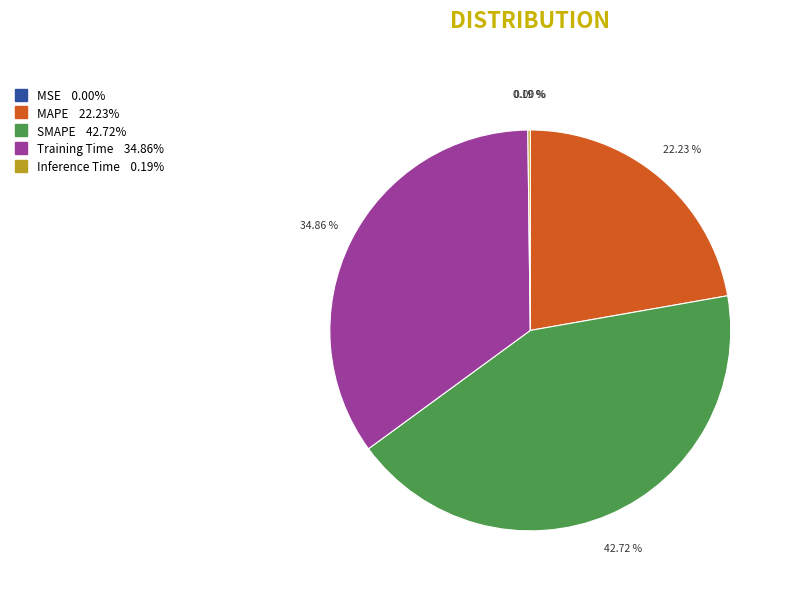

What is the ratio of the value at MAPE to the value at Training Time?

0.6